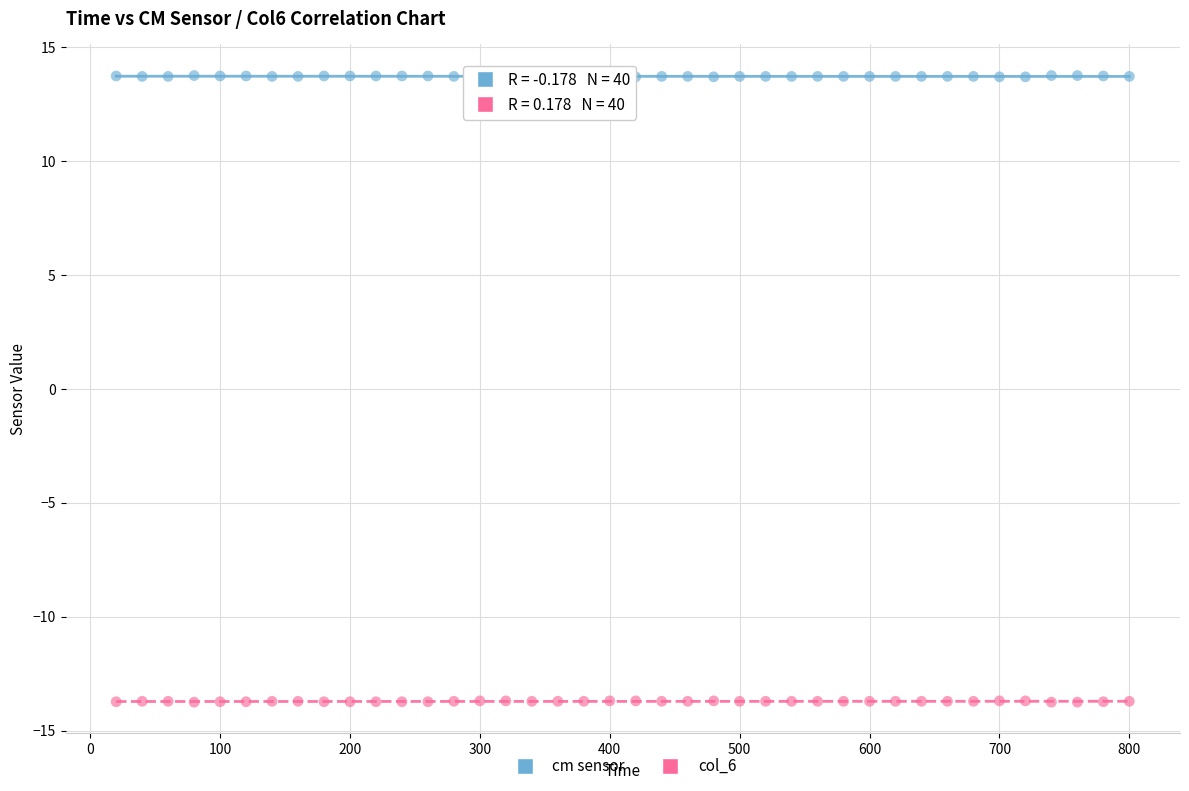

Which series contains the lowest Y value?

col_6